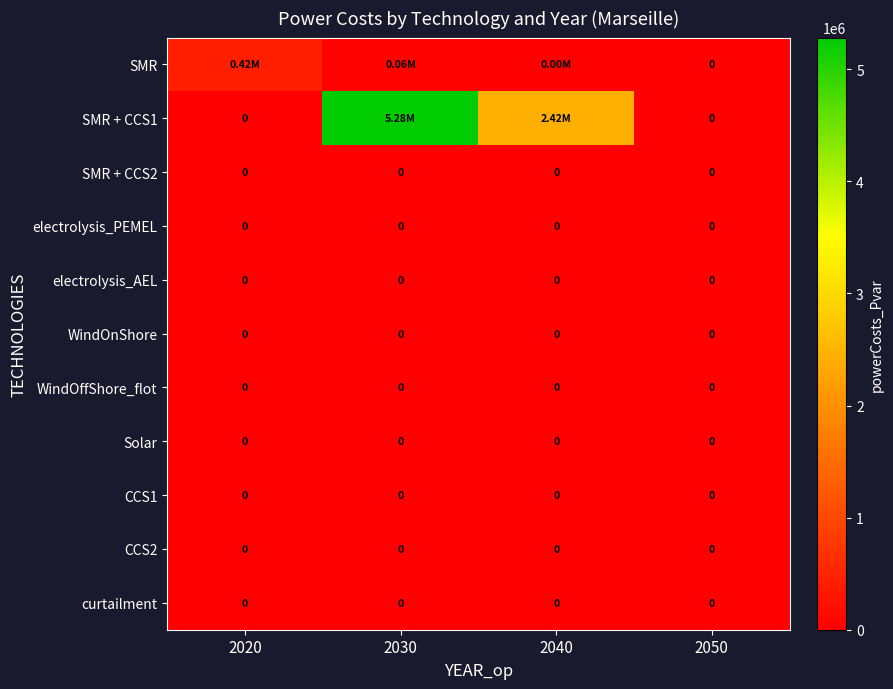

At which category is the sum across all series the highest?

2030